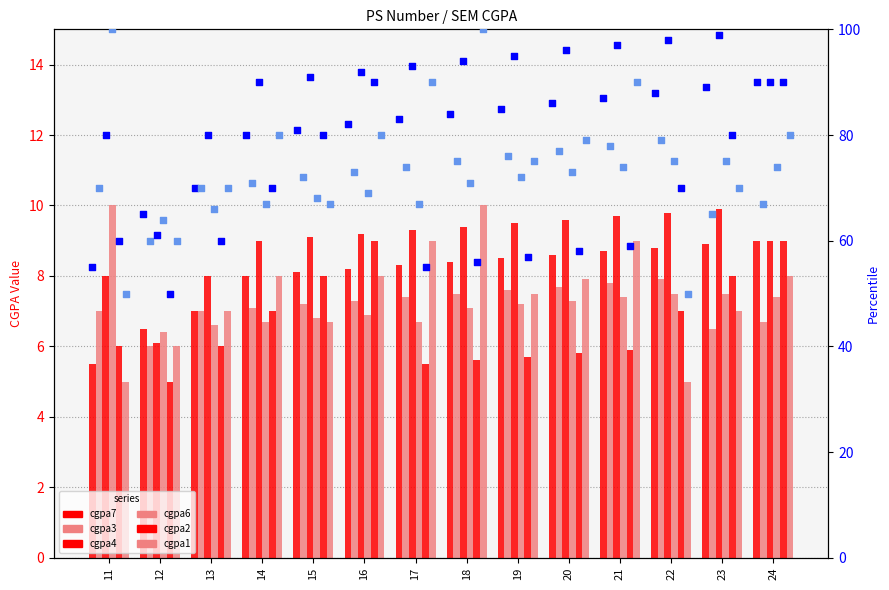

Which series contains the lowest Y value?

cgpa2